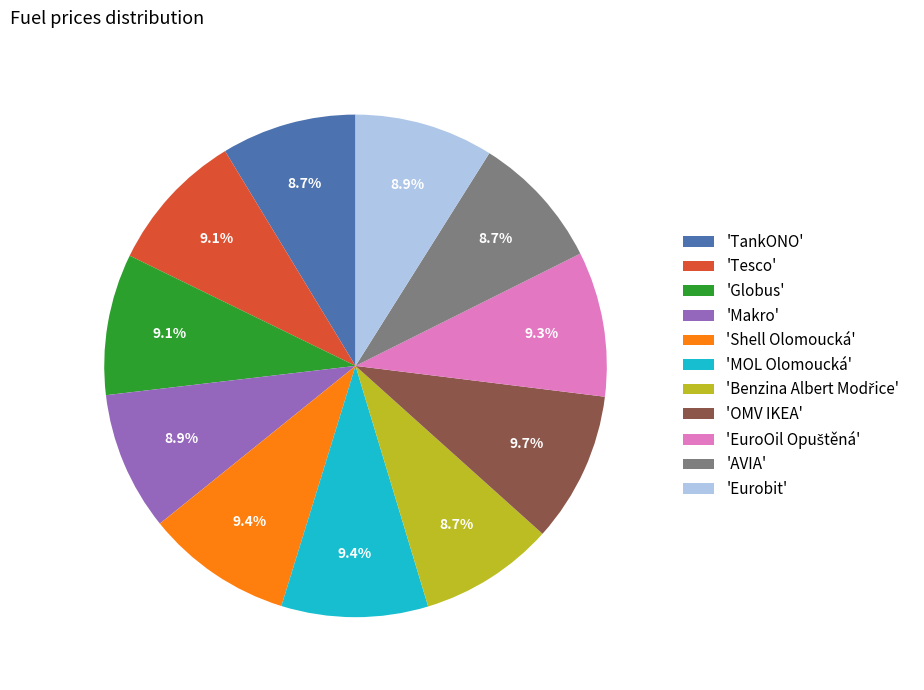

Is the sum of 'AVIA' and 'Shell Olomoucká' greater than half?

No